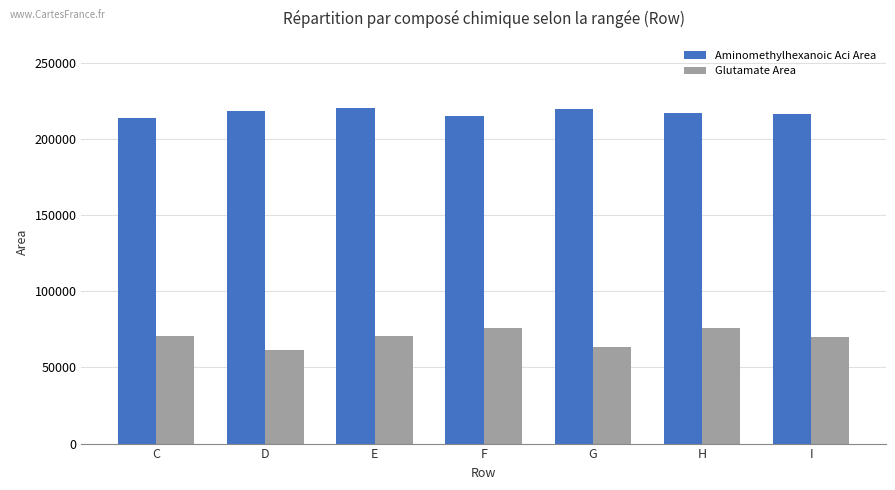

Is it true that Glutamate Area equals 47305.1 at C?

False